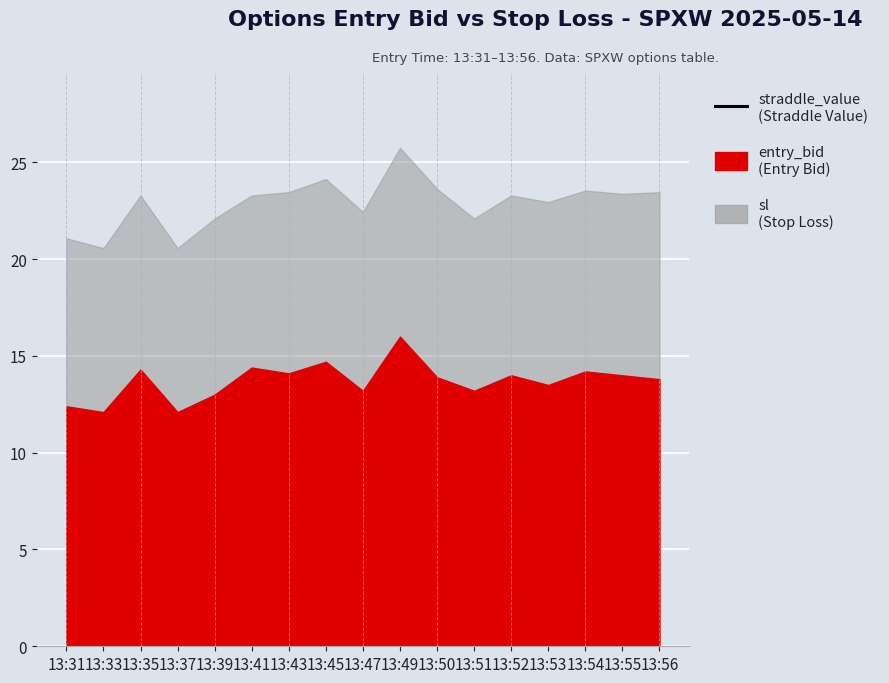

What is the highest value of the entry_bid series?

16.0